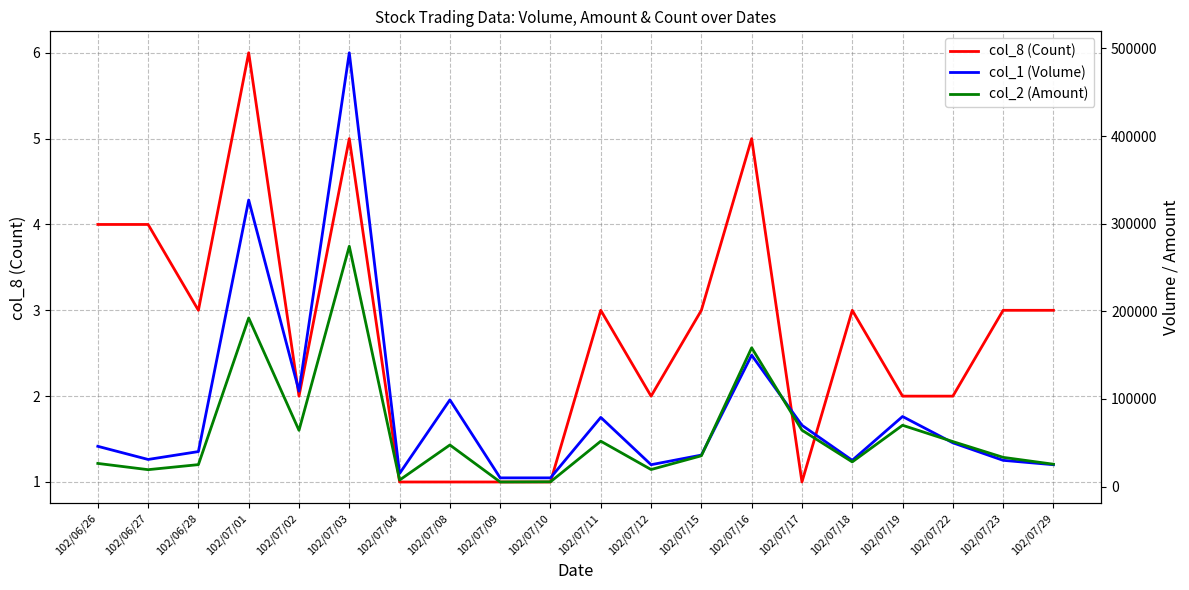

What is the difference between the maximum and minimum values in the col_1 (Volume) series?

485000